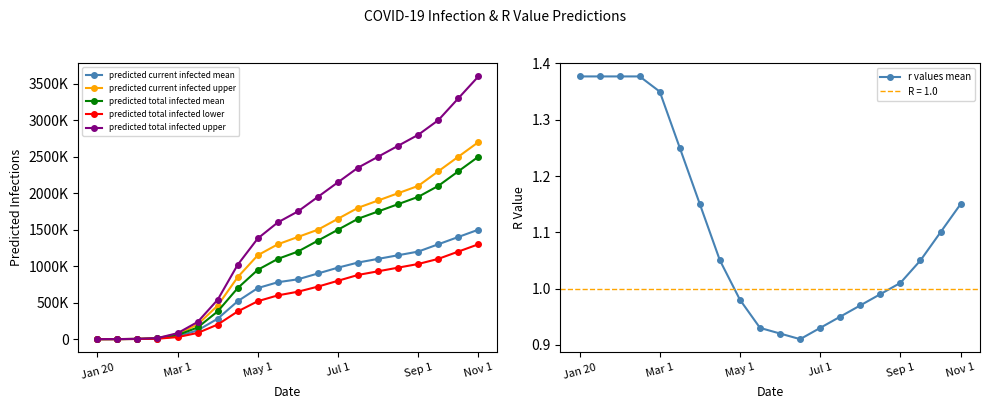

What is the maximum value shown in the chart?

3600000.0